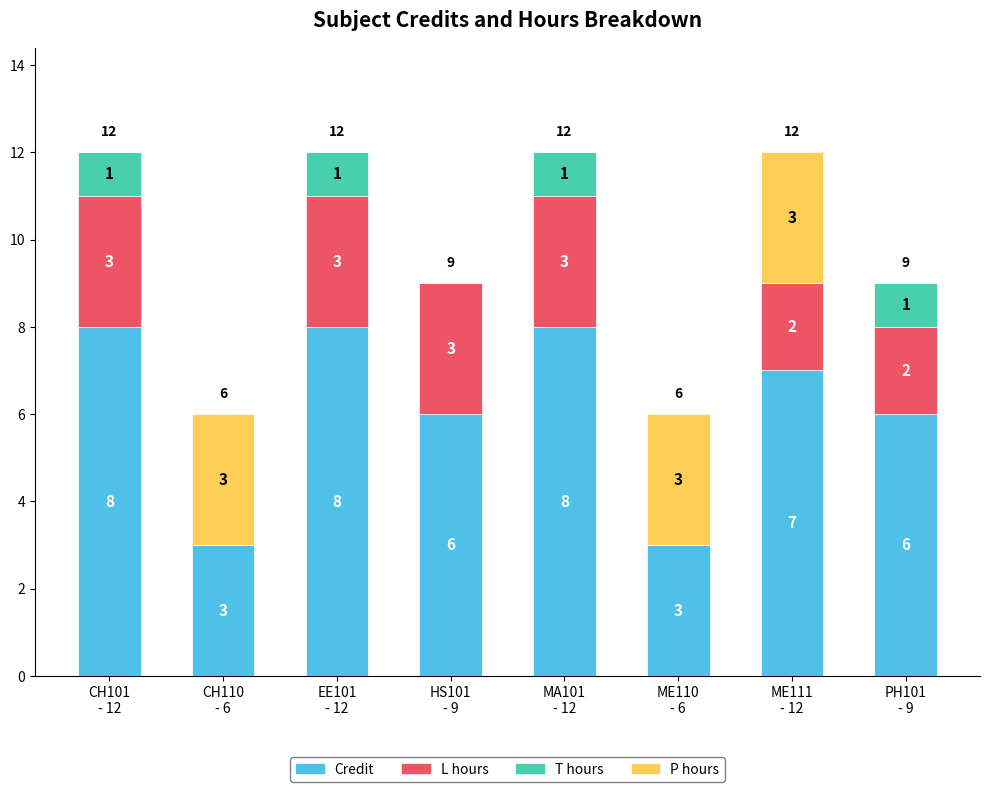

The value of Credit at CH101
- 12 is 2. True or false?

False